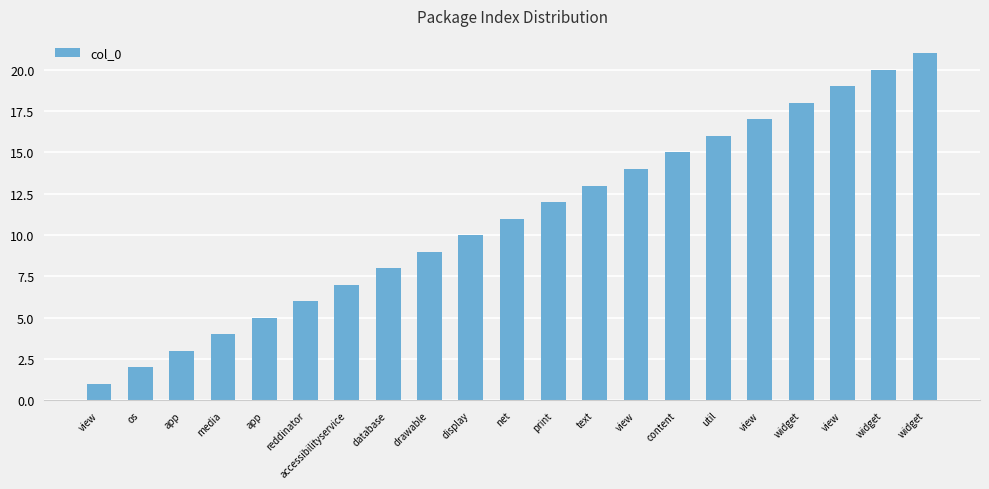

The value at view is 26. True or false?

False